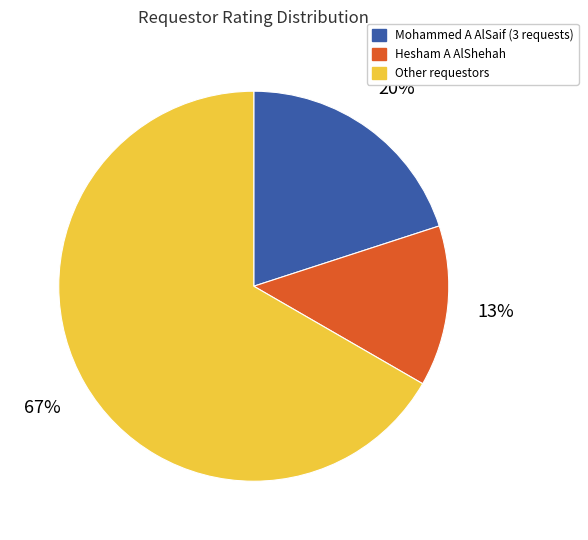

To the nearest percent, what is the average slice percentage?

33%